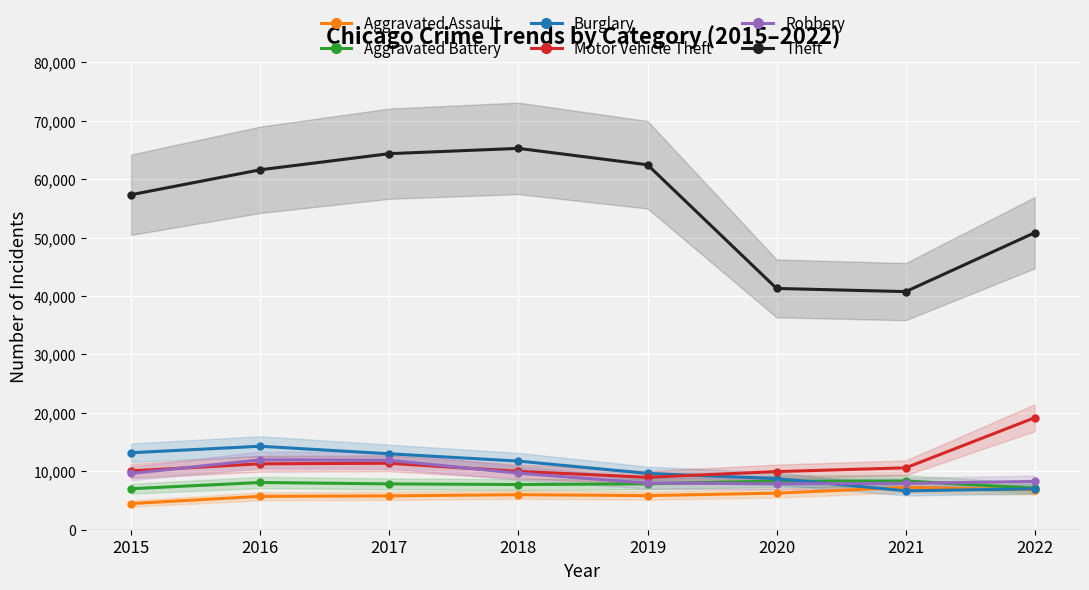

What are all the series names shown in the legend?

Aggravated Assault, Aggravated Battery, Burglary, Motor Vehicle Theft, Robbery, Theft